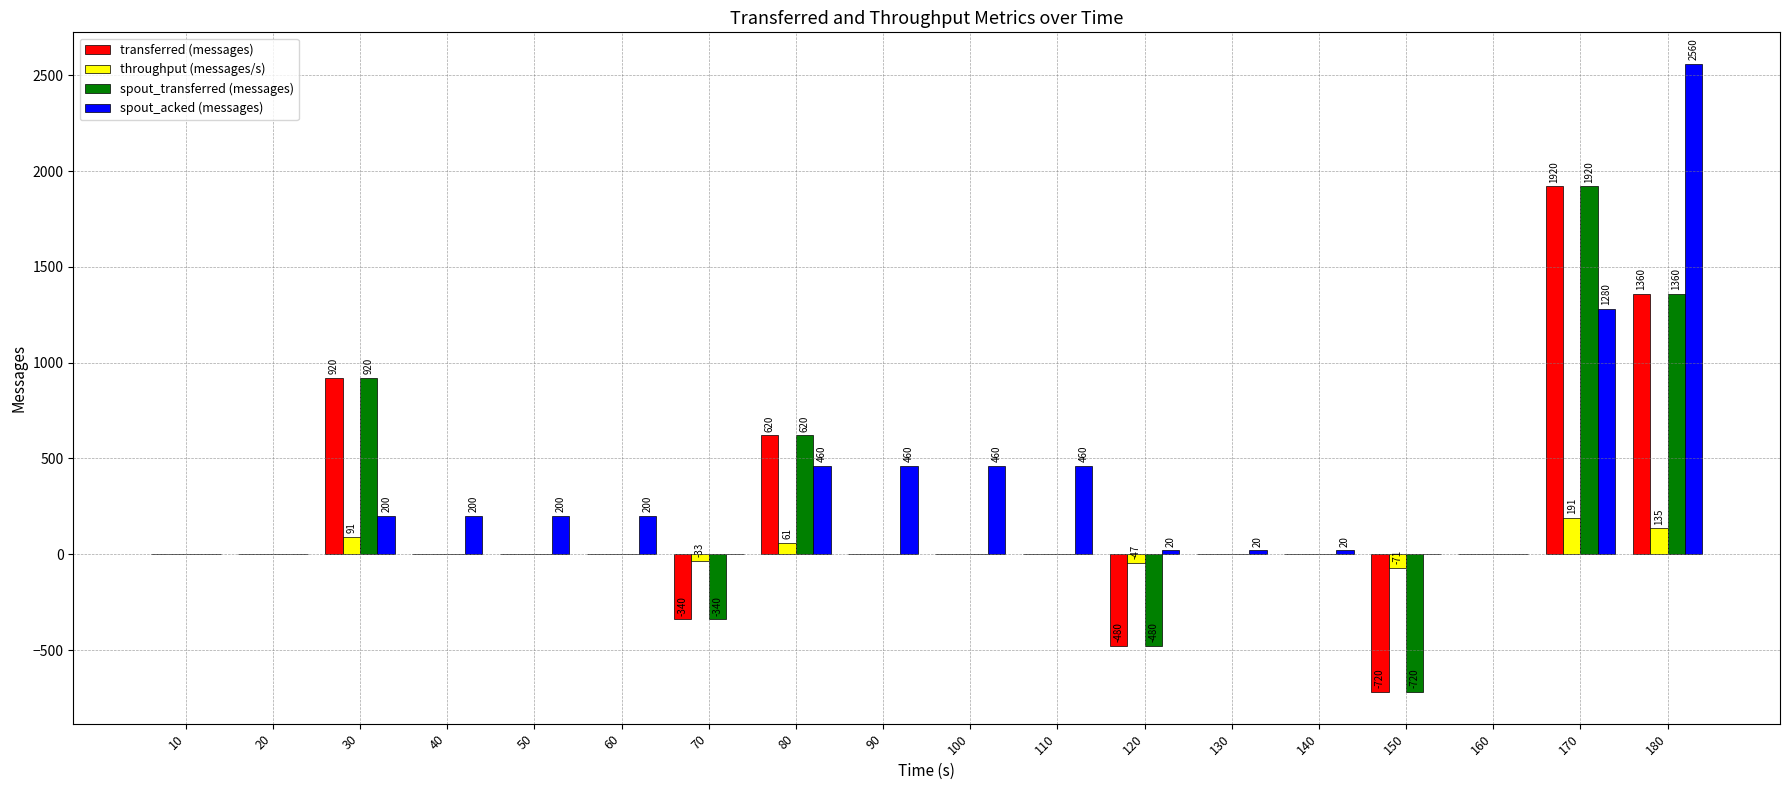

How many groups of bars are there?

18